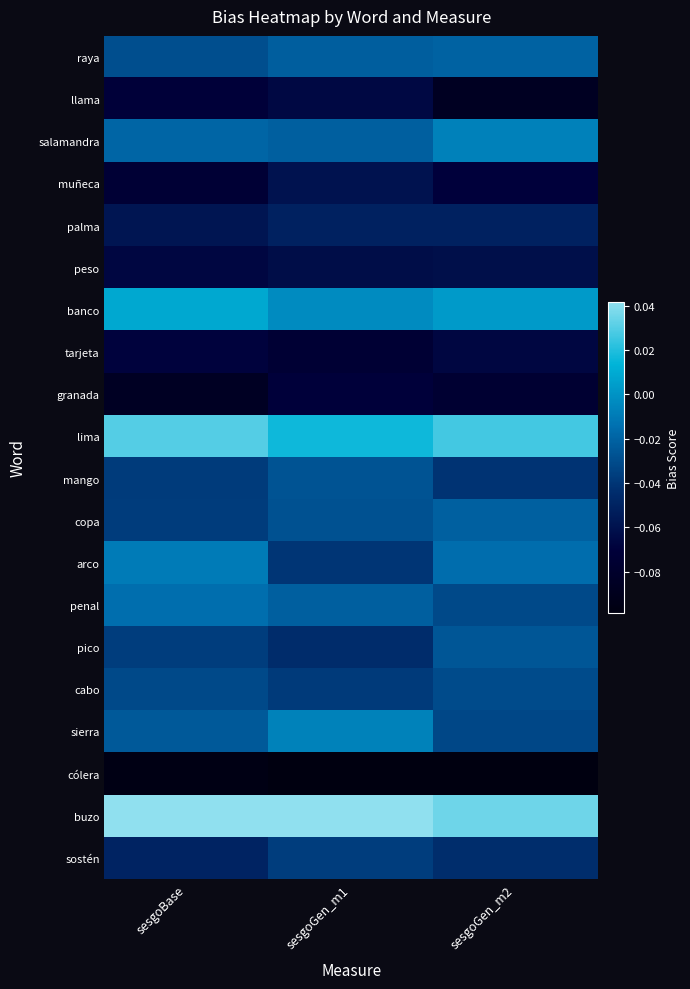

List the series in order of their peak value, lowest first.

cólera, granada, tarjeta, llama, peso, muñeca, palma, sostén, cabo, mango, pico, copa, raya, penal, arco, salamandra, sierra, banco, lima, buzo